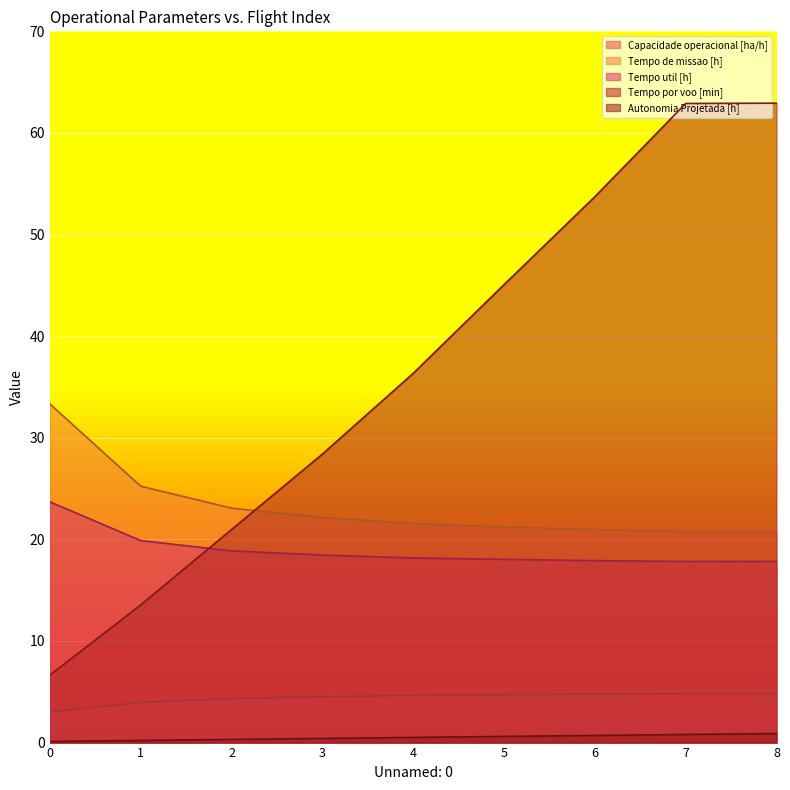

What is the greatest value displayed?

62.9